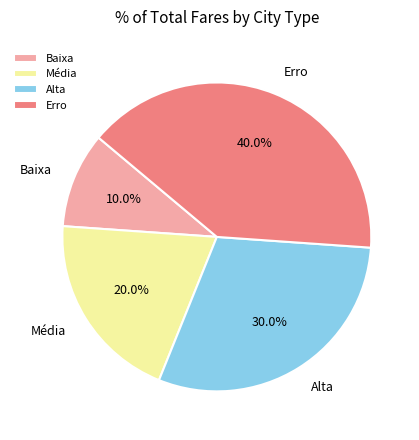

Which category has the biggest portion of the pie?

Erro